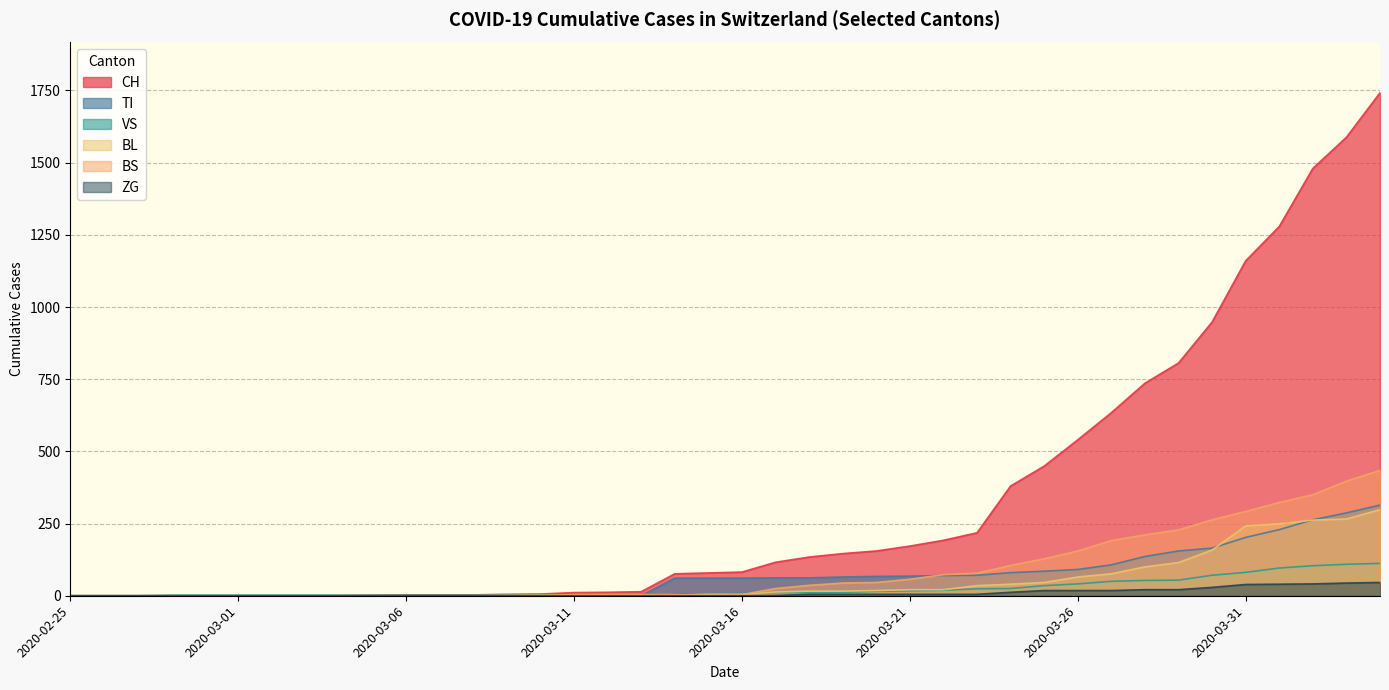

What is the difference between the BL values at 2020-03-01 and 2020-03-14?

2